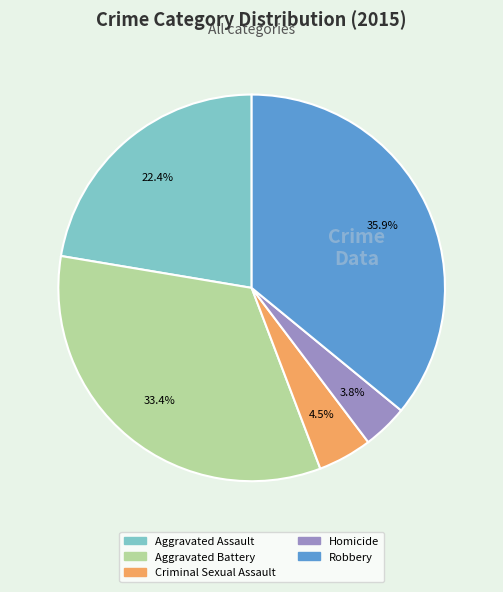

What is the ratio of the value at Robbery to the value at Aggravated Battery?

1.1